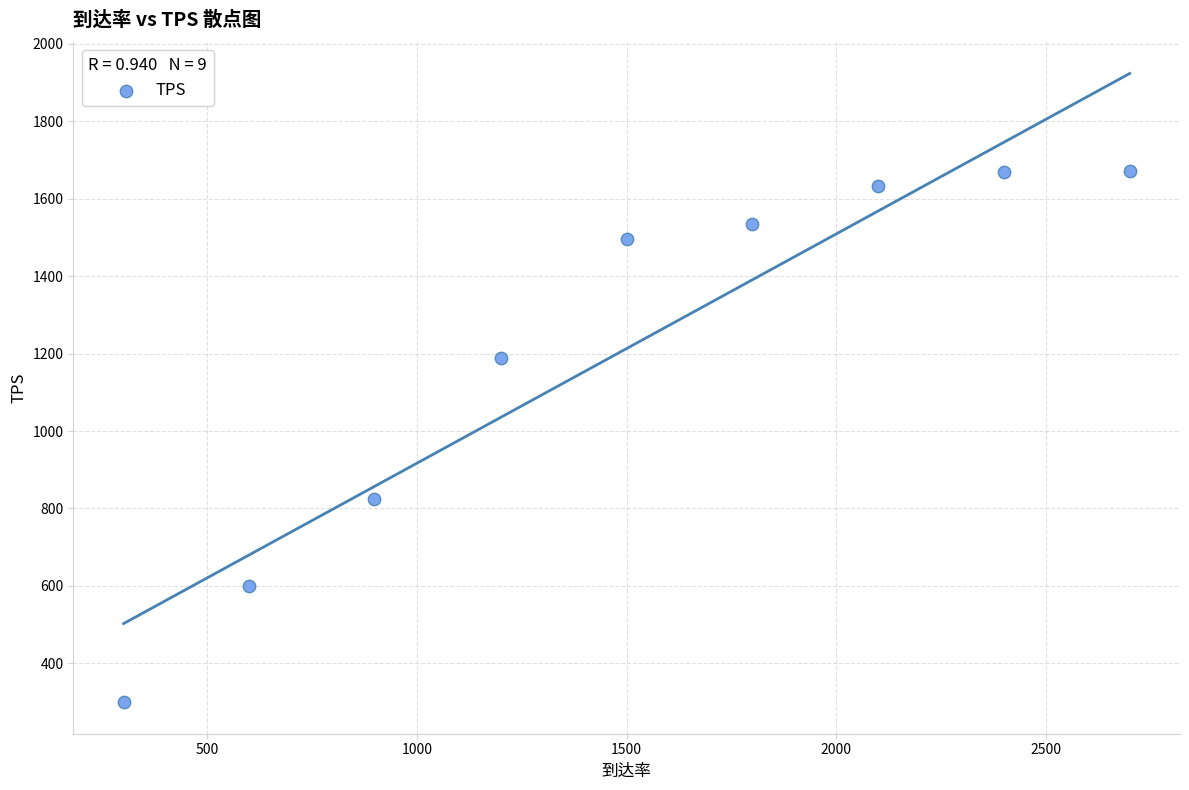

What Y value in the scatter plot is closest to 985?

824.3